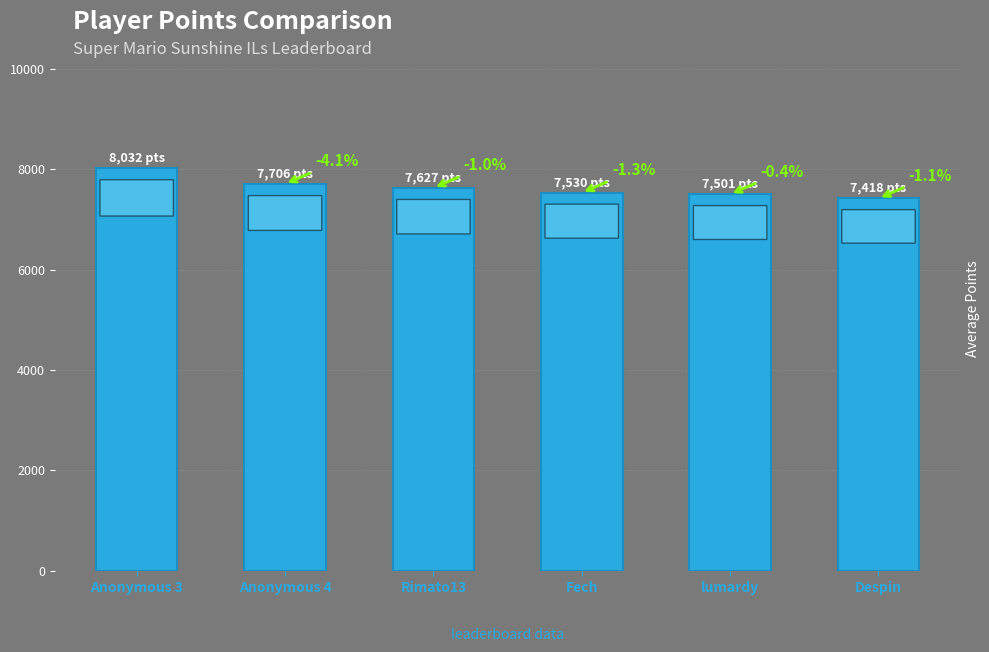

How many bars are there in total?

6